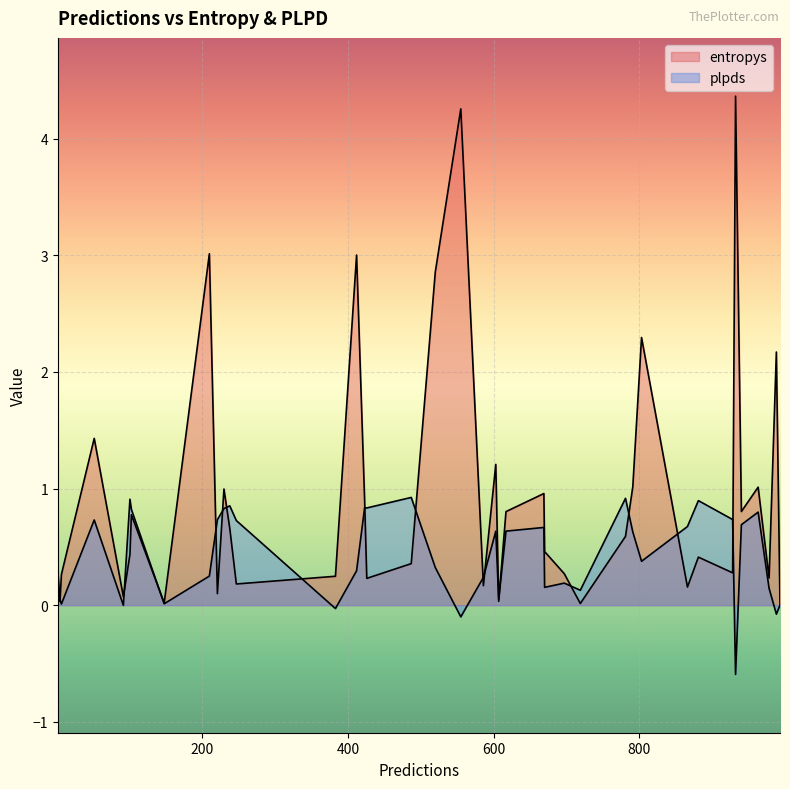

In entropys, how many points are higher than both neighbors (excluding endpoints)?

14